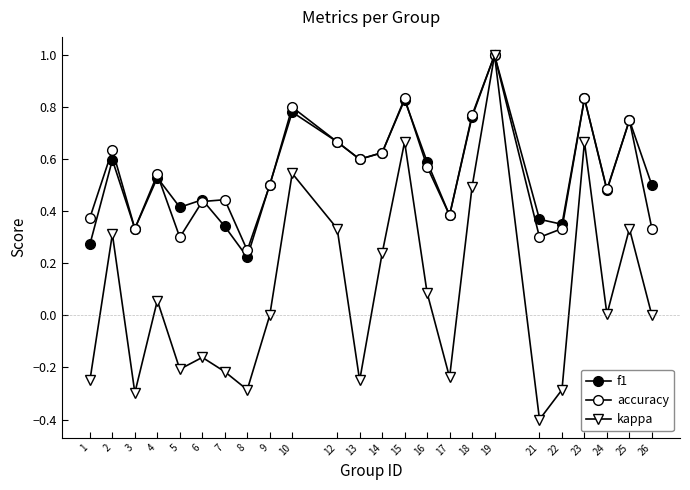

At which label does kappa first exceed 0?

2